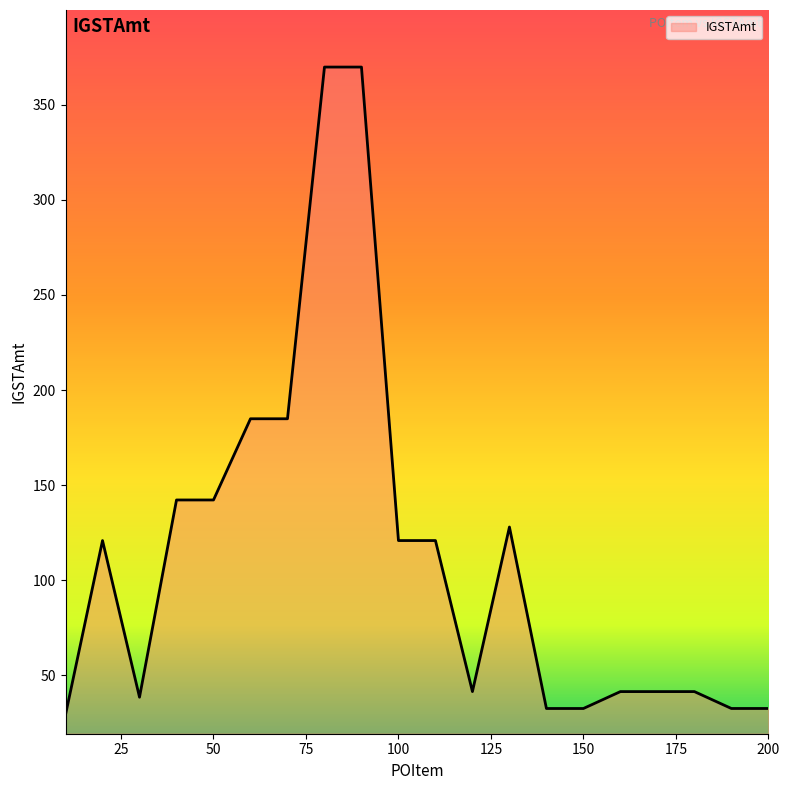

What is the difference between the maximum and minimum values?

340.5